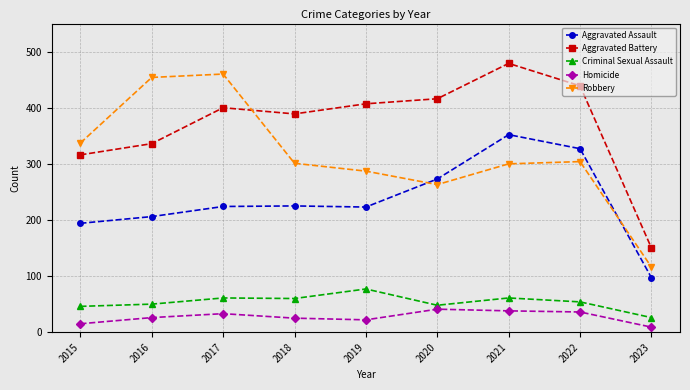

Which series has the widest spread of values?

Robbery